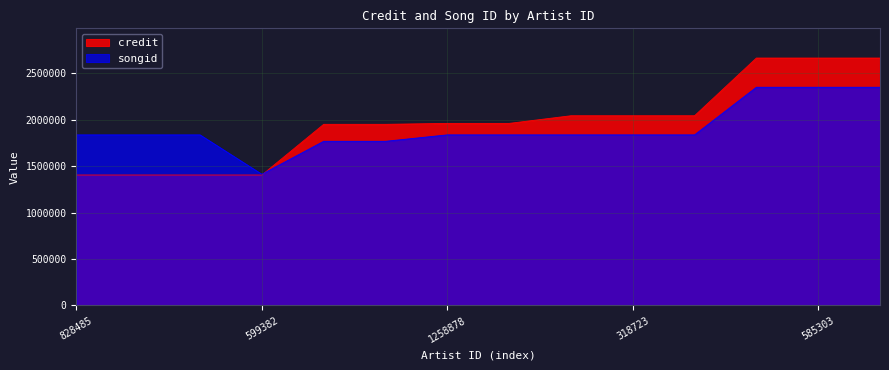

True or false: songid and credit intersect in this chart.

True